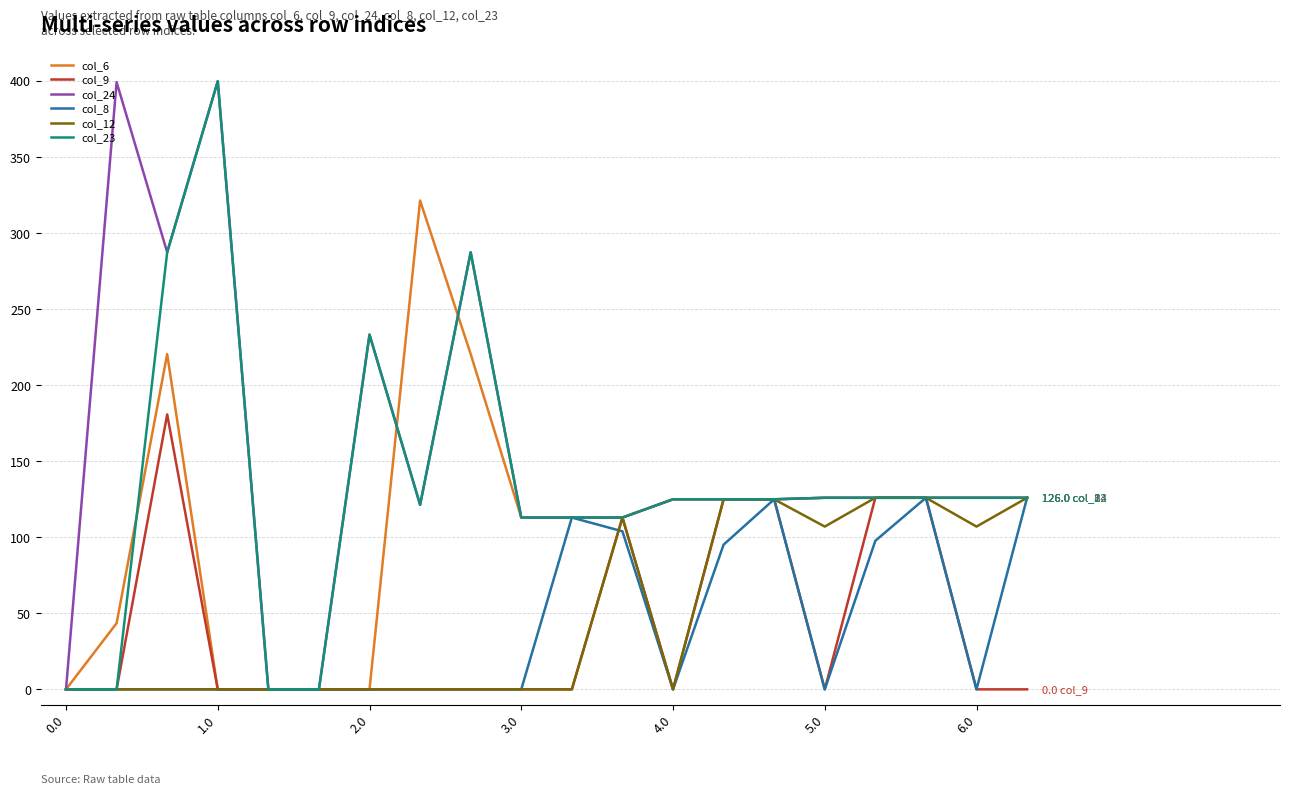

Which series has the largest total across all categories?

col_24